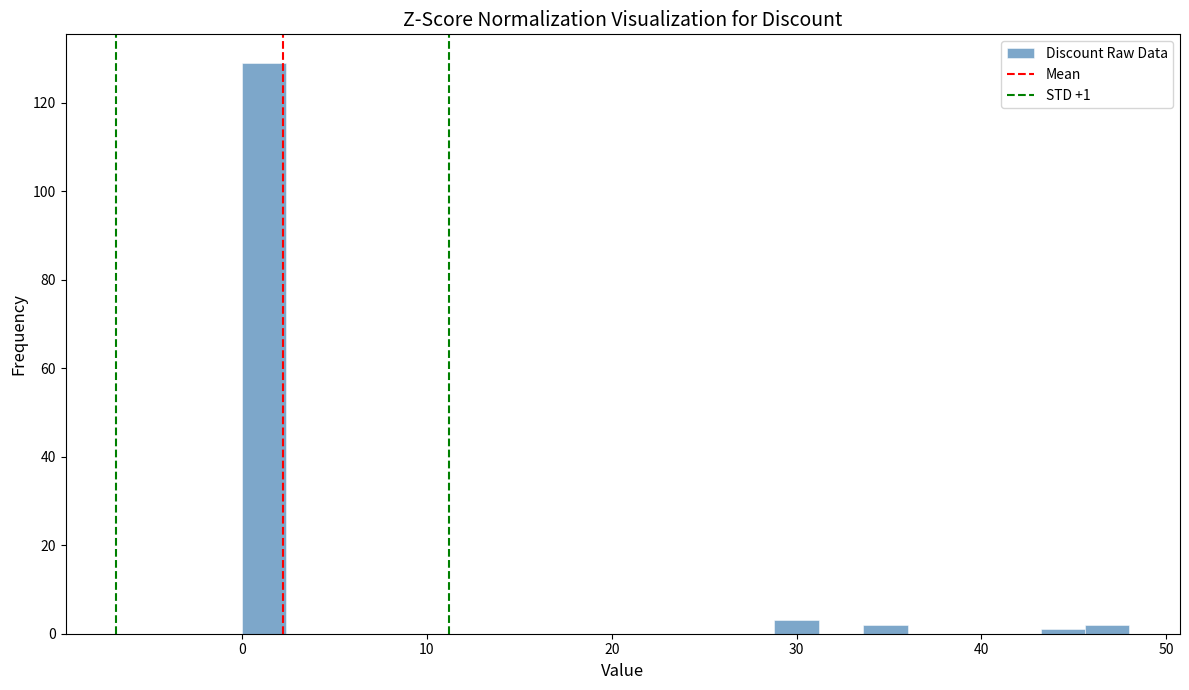

Around what value on the x-axis is the tallest bar? Give the approximate position of its centre, as read against the axis.

1